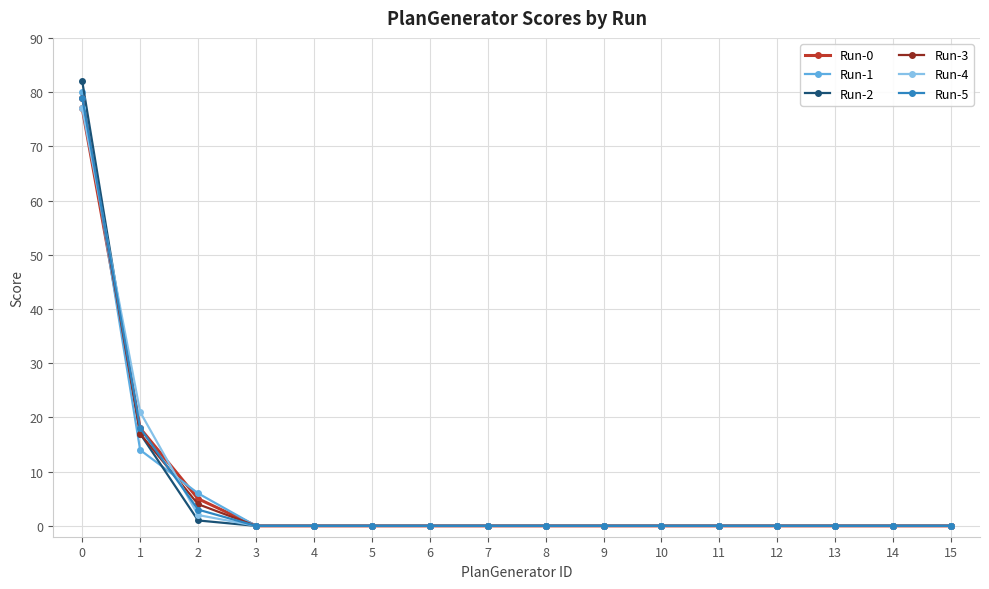

True or false: Run-0 has a value of -34 at 3.

False